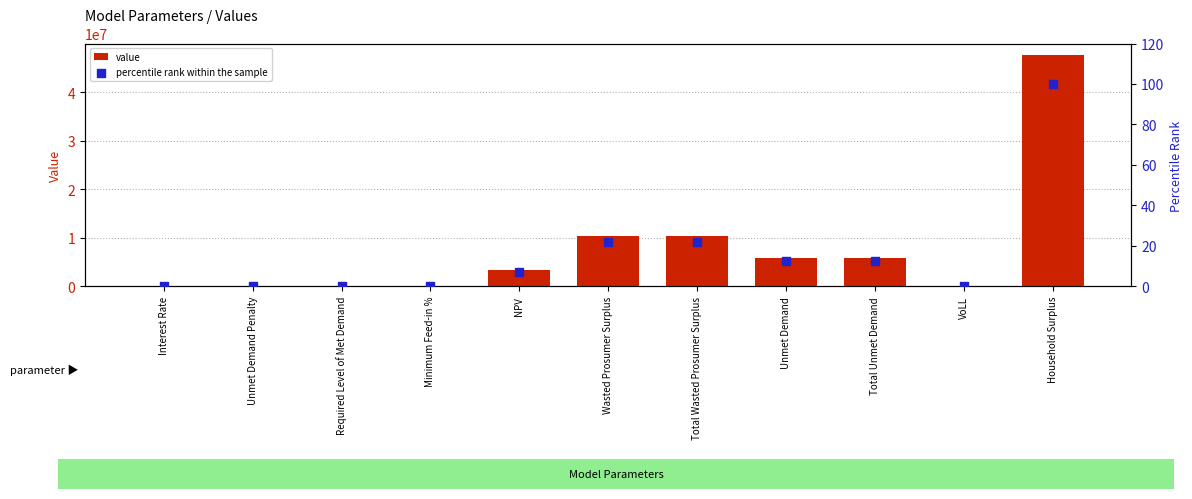

Which series contains the highest Y value?

value